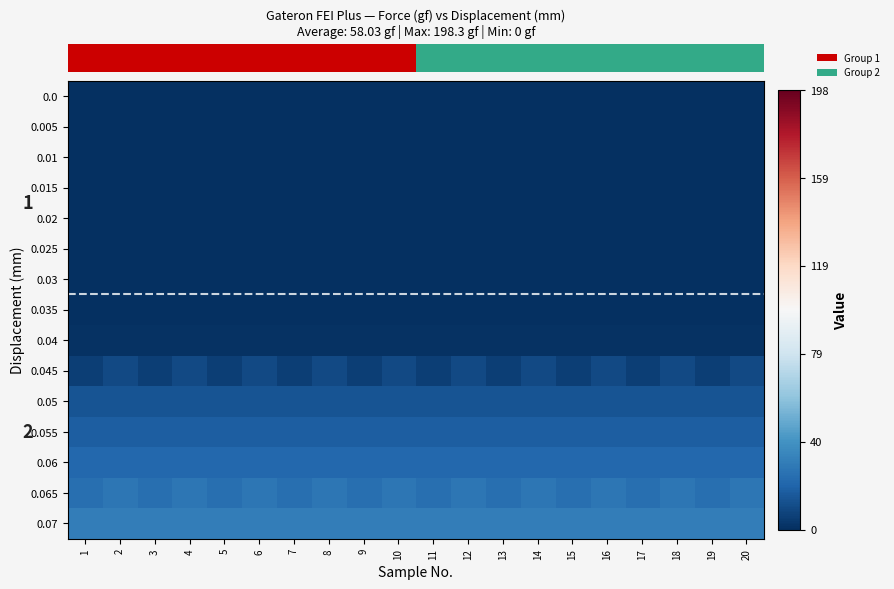

How many categories are shown in the chart?

20